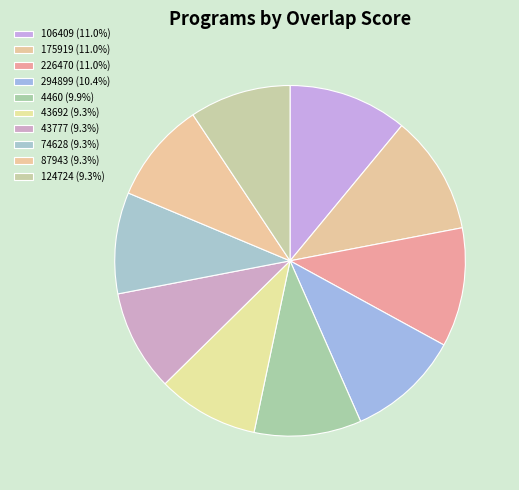

Between 175919 and 74628, which is larger?

175919